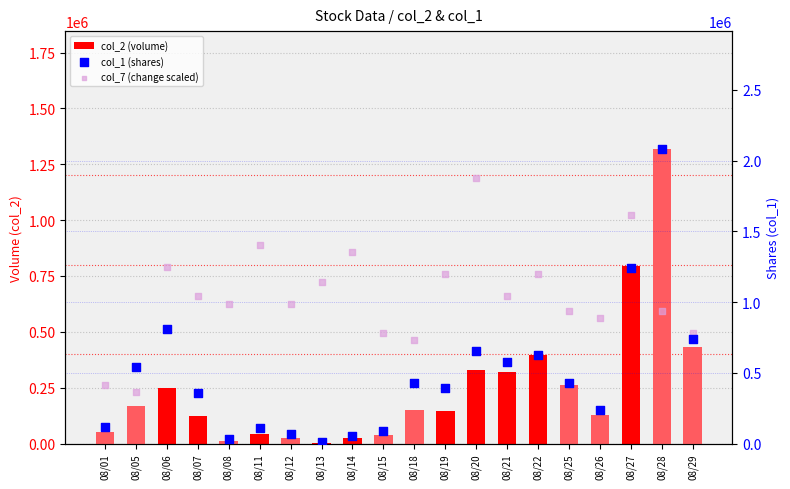

Which series has the largest Y range (max minus min)?

col_1 (shares)